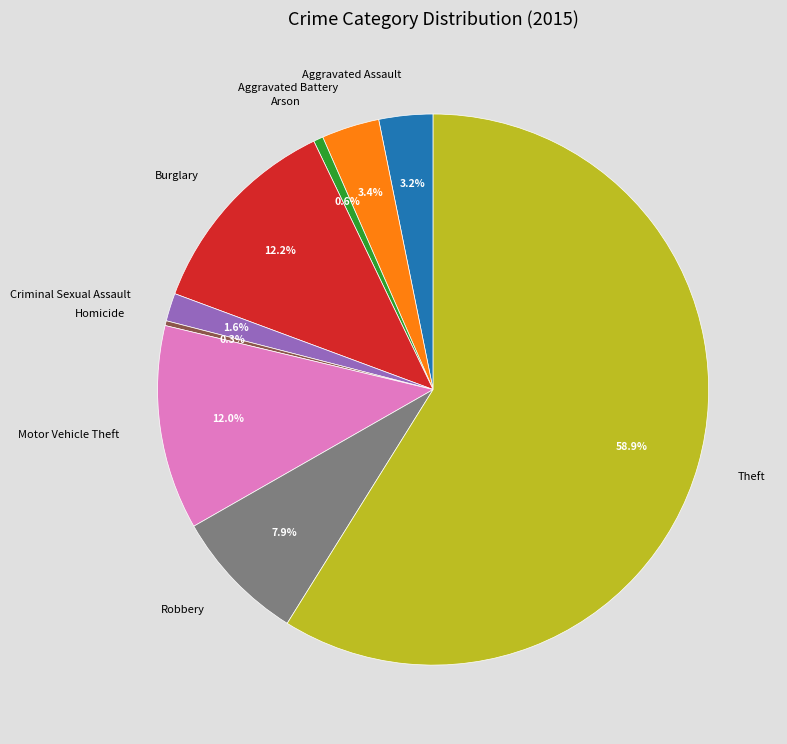

To the nearest percent, what is the difference between the largest and smallest slice percentages?

59%